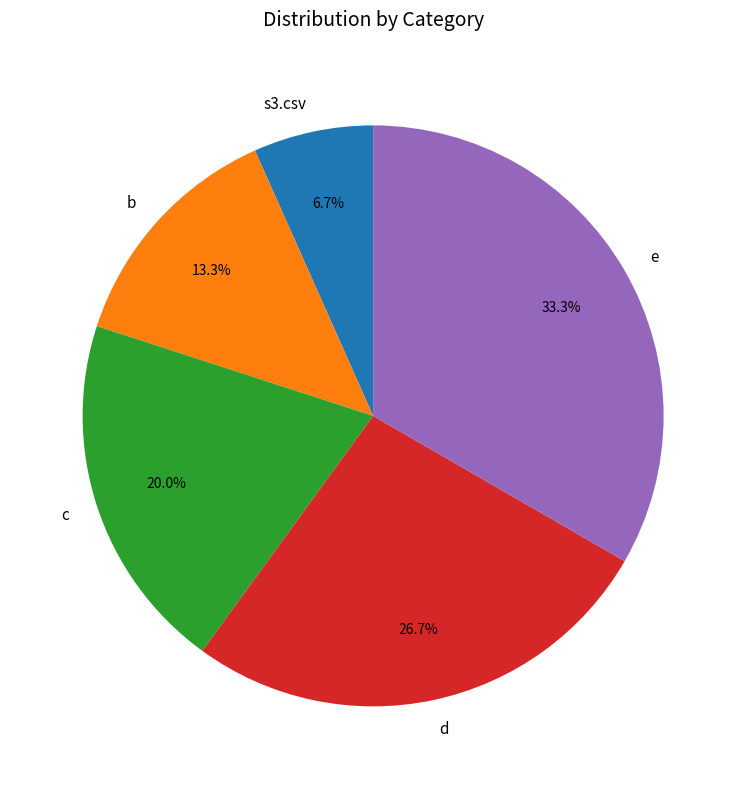

How many segments does this pie chart have?

5